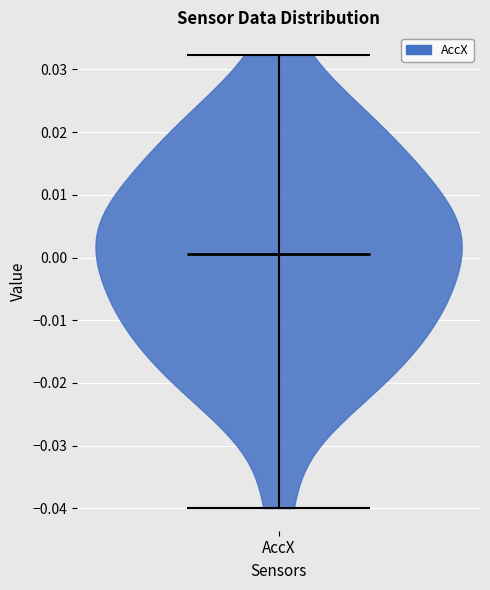

Read this violin plot against the y-axis: where its median line is, and the lowest and highest points the violin reaches. The values are not printed on the chart, so give them approximately, as read against the axis.

median line 0.001, lowest point -0.040, highest point 0.032